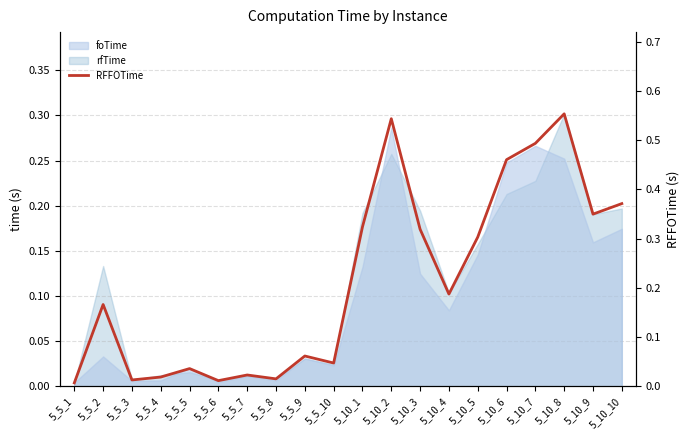

Rank the categories by value from highest to lowest.

5_10_8, 5_10_2, 5_10_7, 5_10_6, 5_10_10, 5_10_9, 5_10_1, 5_10_3, 5_10_5, 5_10_4, 5_5_2, 5_5_9, 5_5_10, 5_5_5, 5_5_7, 5_5_4, 5_5_8, 5_5_3, 5_5_6, 5_5_1